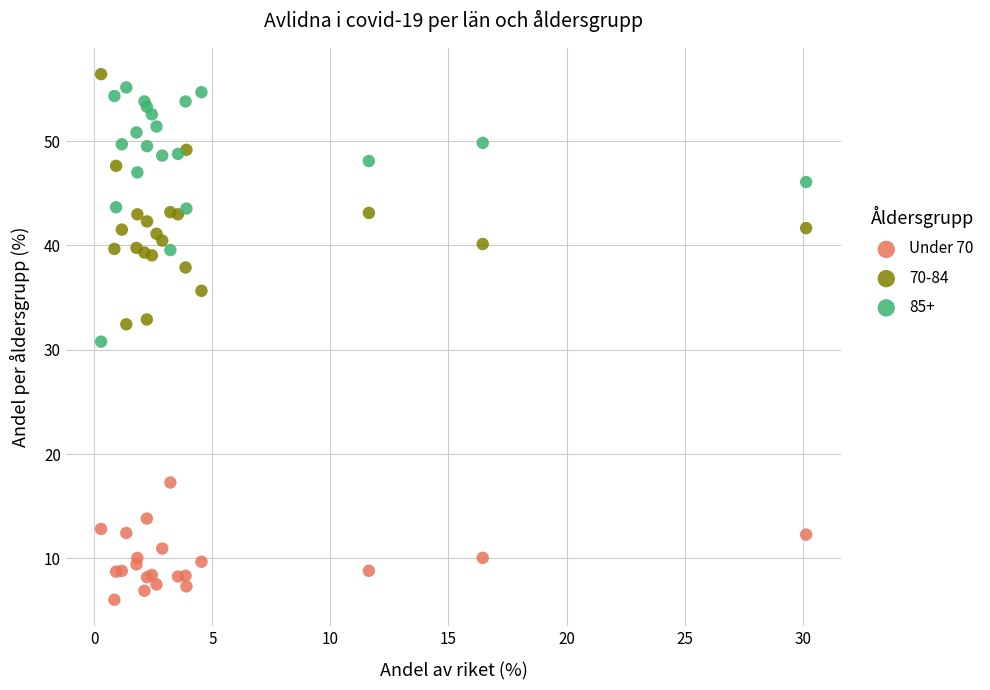

Which series contains the lowest Y value?

Under 70